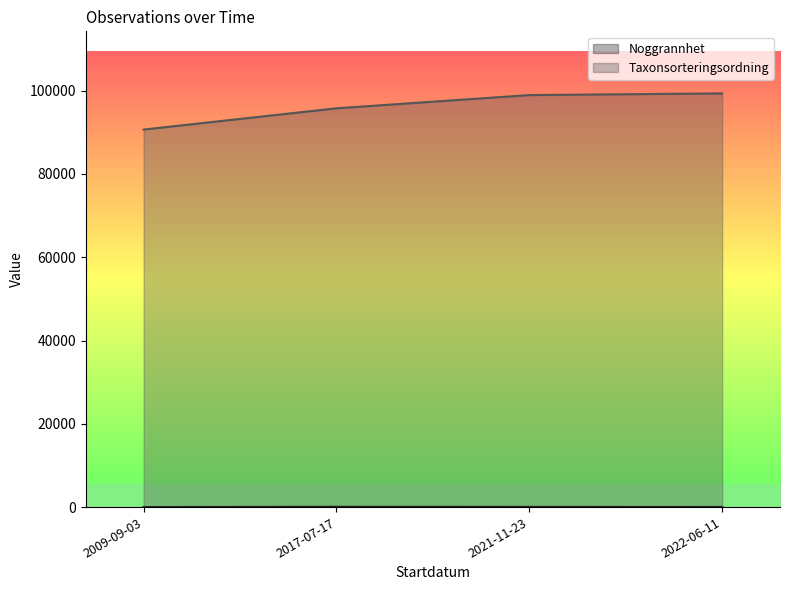

How many lines are shown in the chart?

2